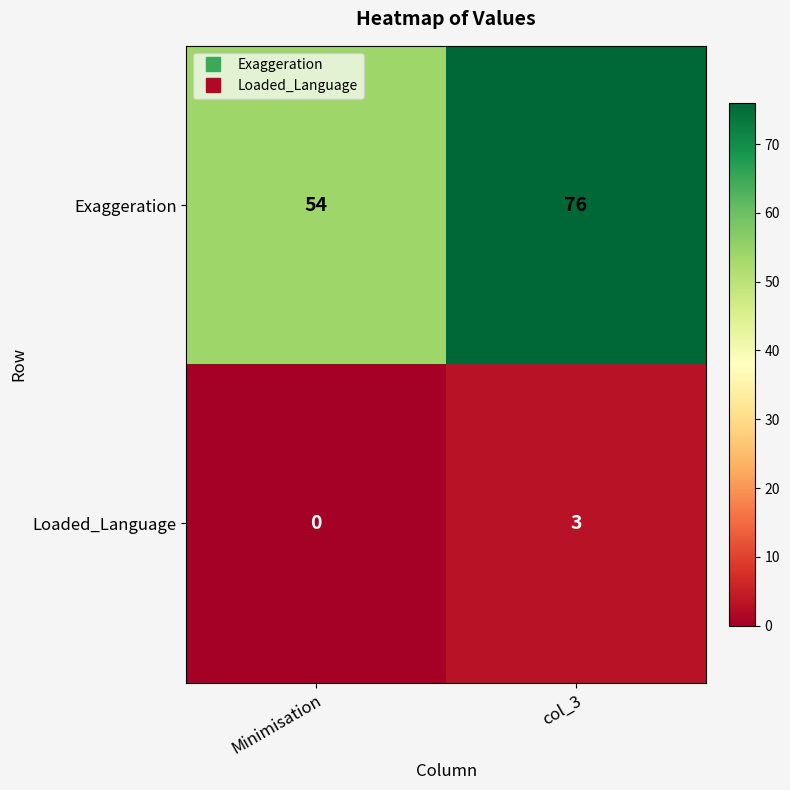

Reading left to right, what are all the values shown in this chart?

Exaggeration: Minimisation=54	col_3=76
Loaded_Language: Minimisation=0	col_3=3